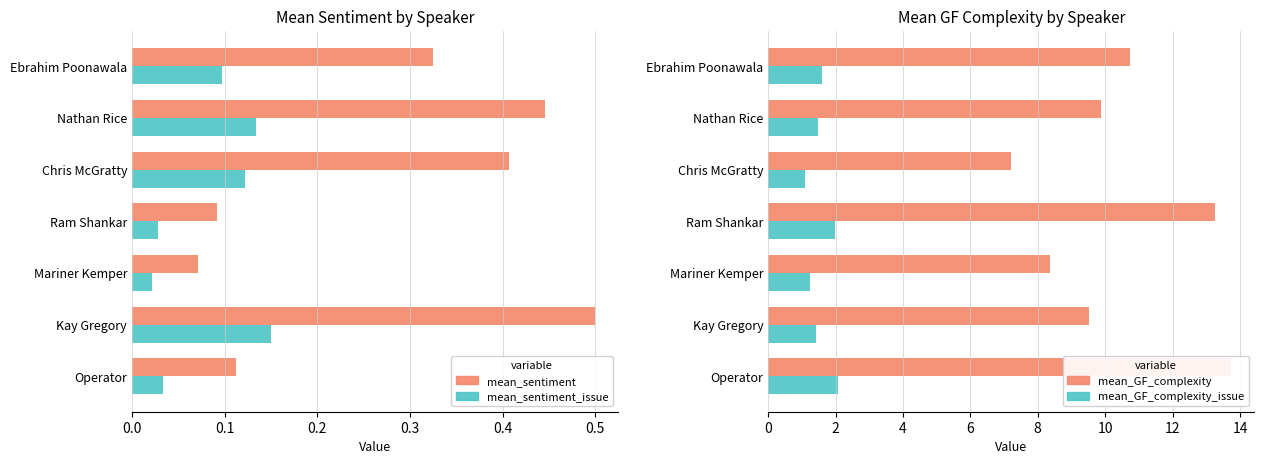

What is the minimum value for mean_GF_complexity?

7.2